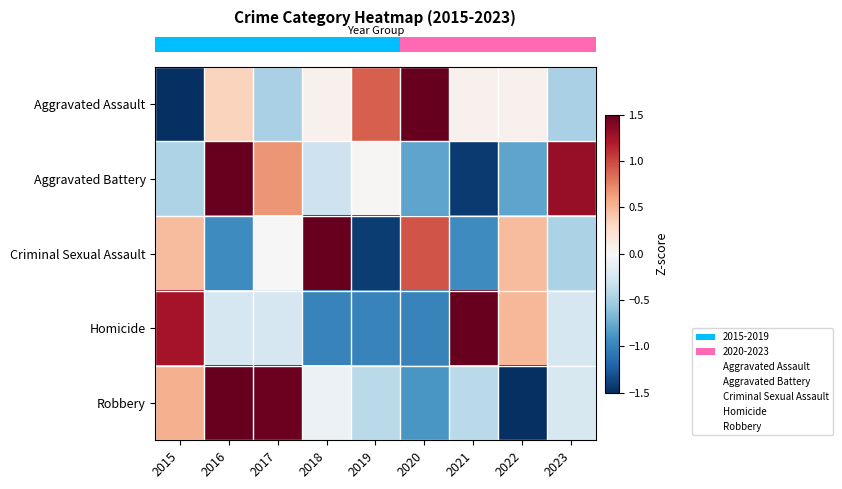

At how many categories does at least one series exceed -1?

9